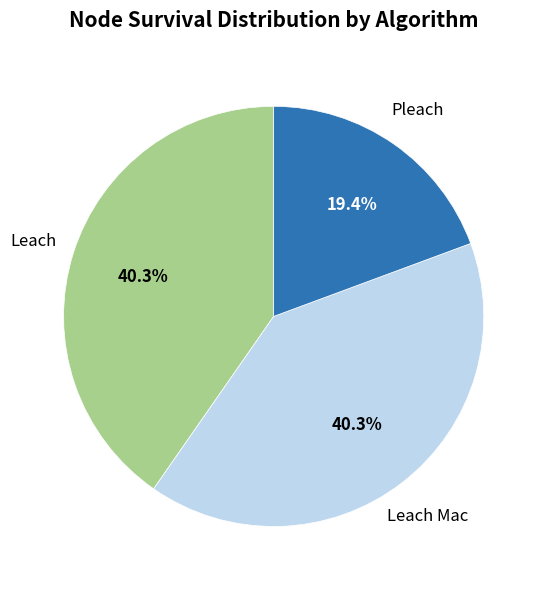

Is there any slice that represents more than half of the pie?

No